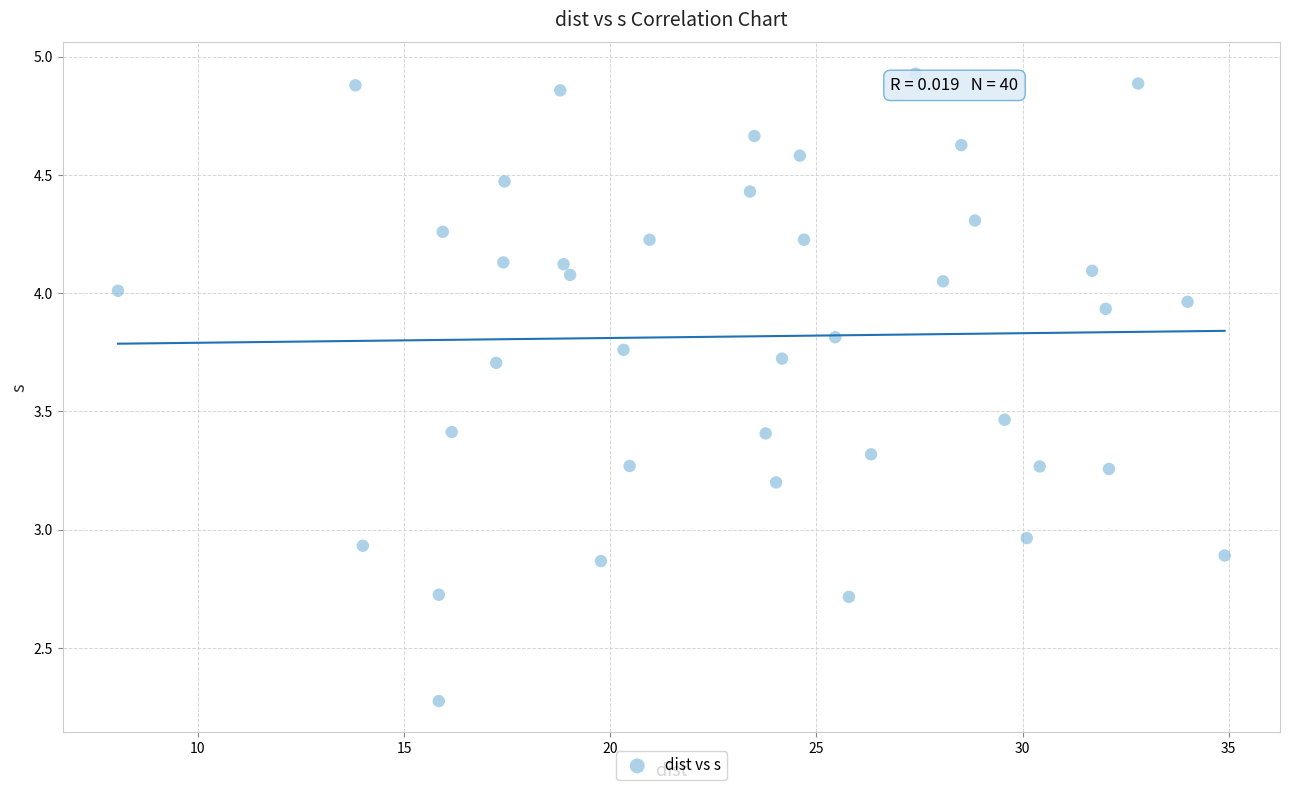

What is the range of X values (max minus min)?

26.8